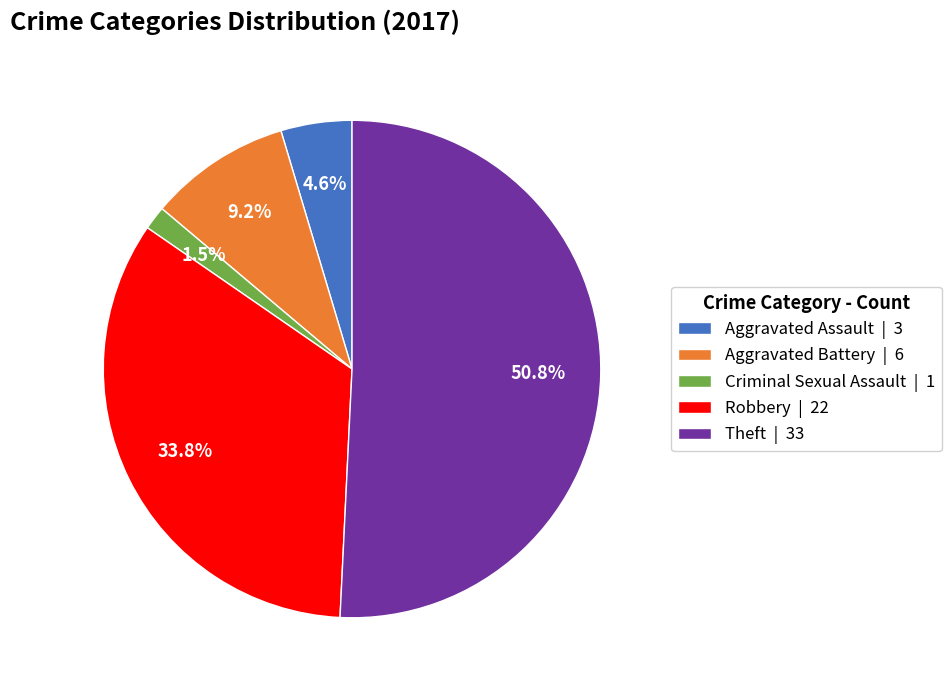

What is the ratio of the value at Aggravated Battery | 6 to the value at Aggravated Assault | 3?

2.0